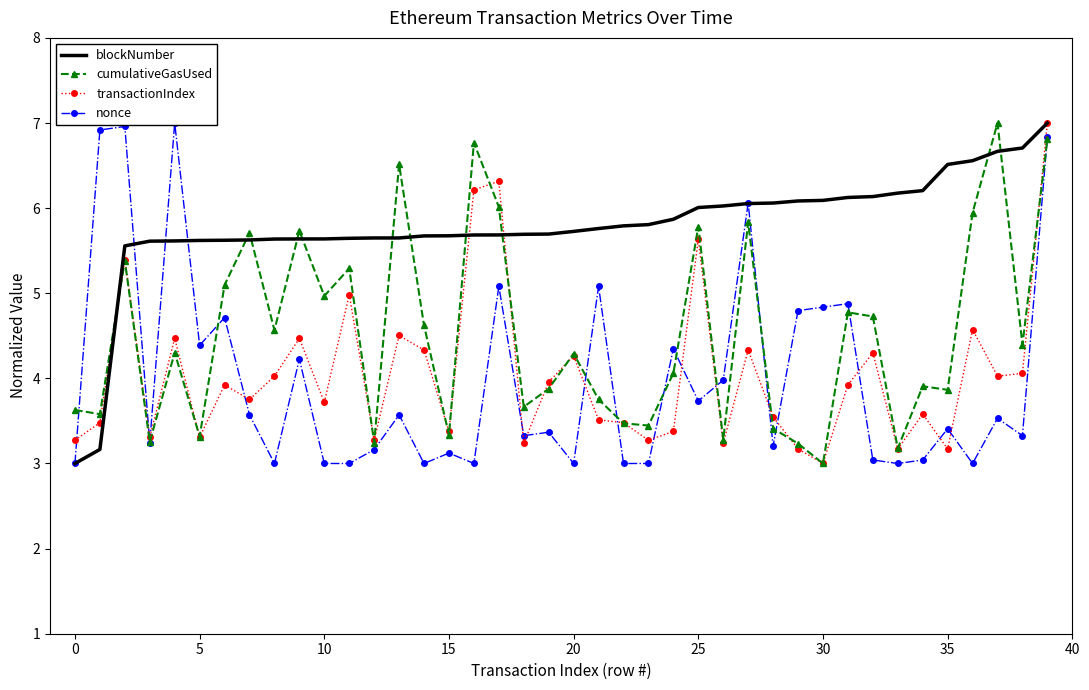

What is the minimum value shown in the chart?

3.0